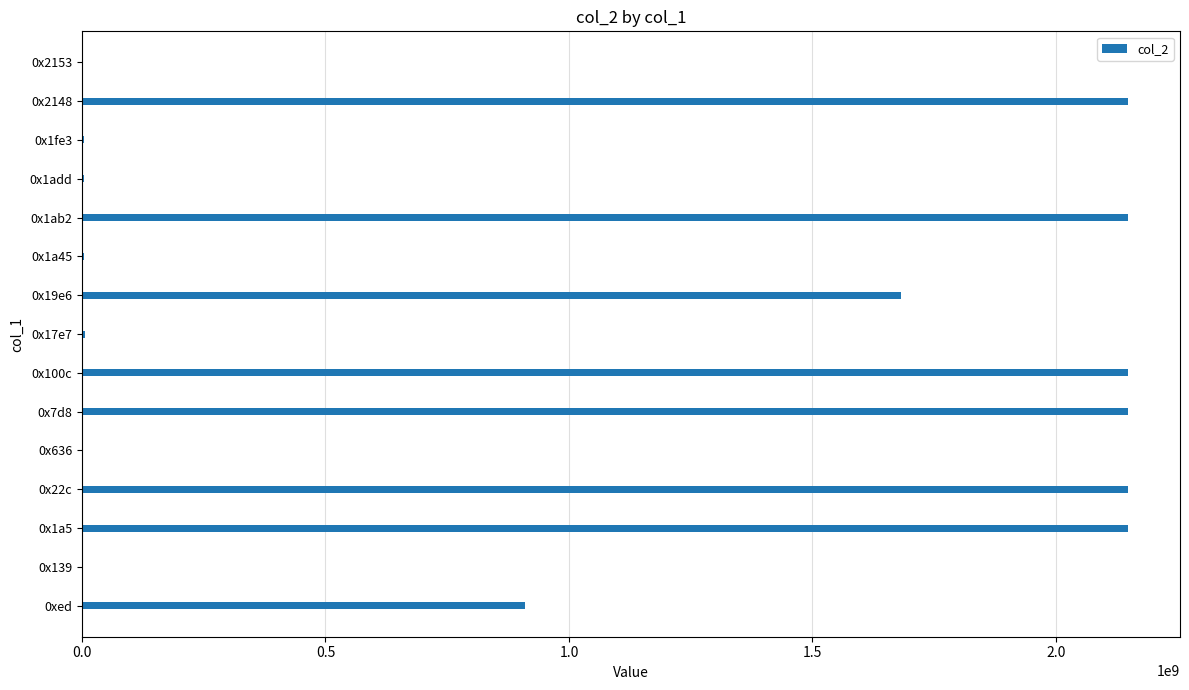

What is the greatest value displayed?

2147483647